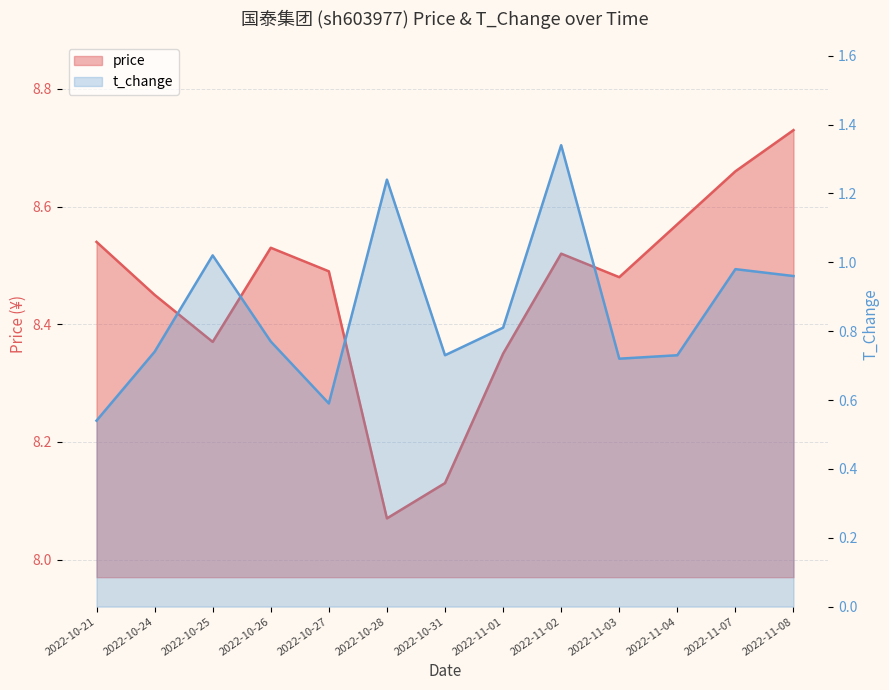

True or false: t_change and price intersect in this chart.

False